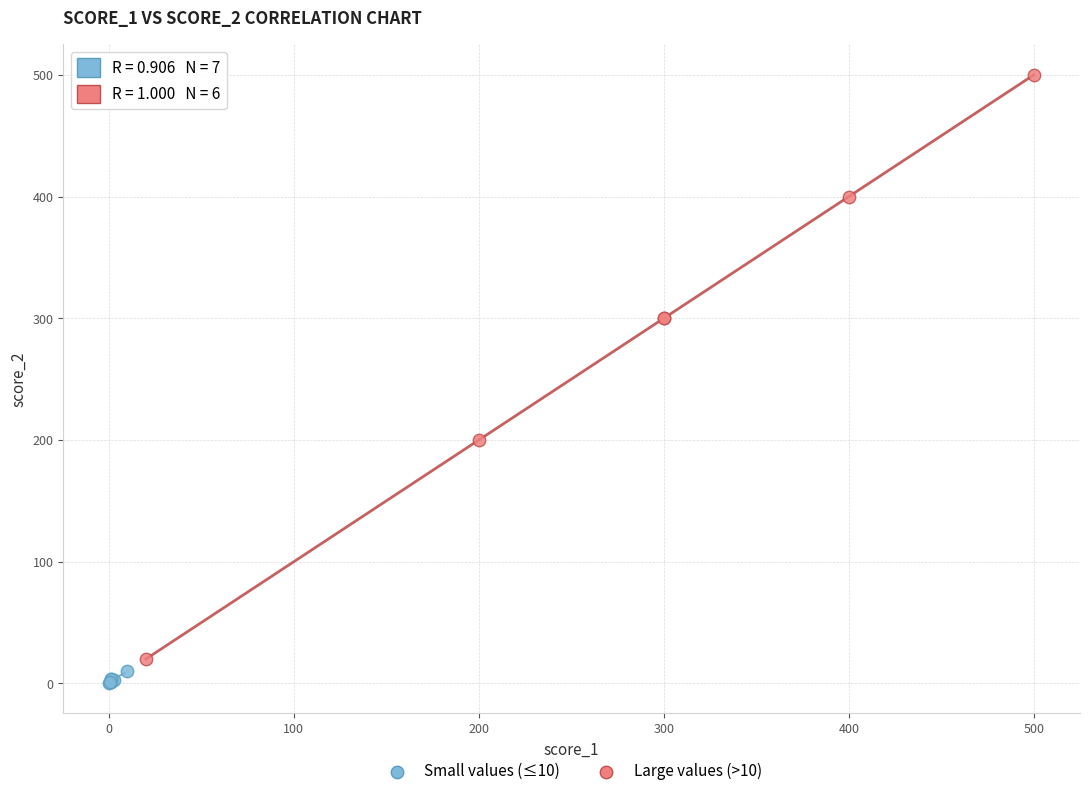

Which series has the largest Y range (max minus min)?

Large values (>10)